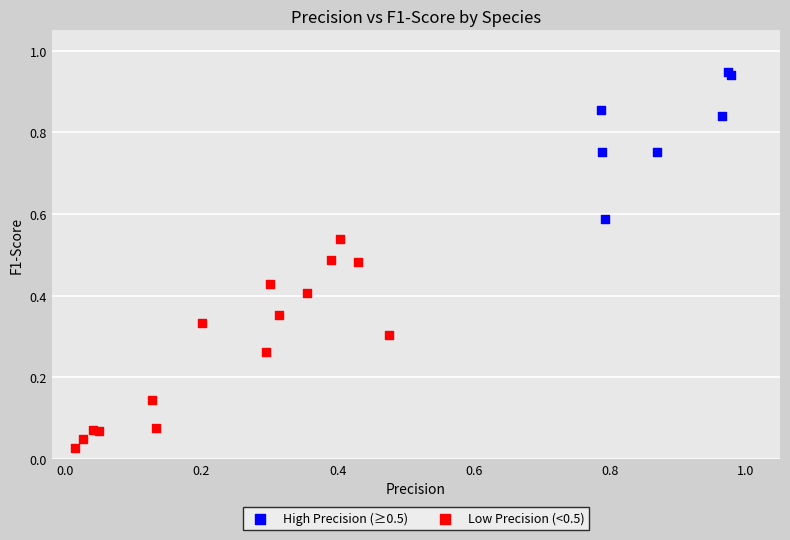

Which series contains the lowest Y value?

Low Precision (<0.5)